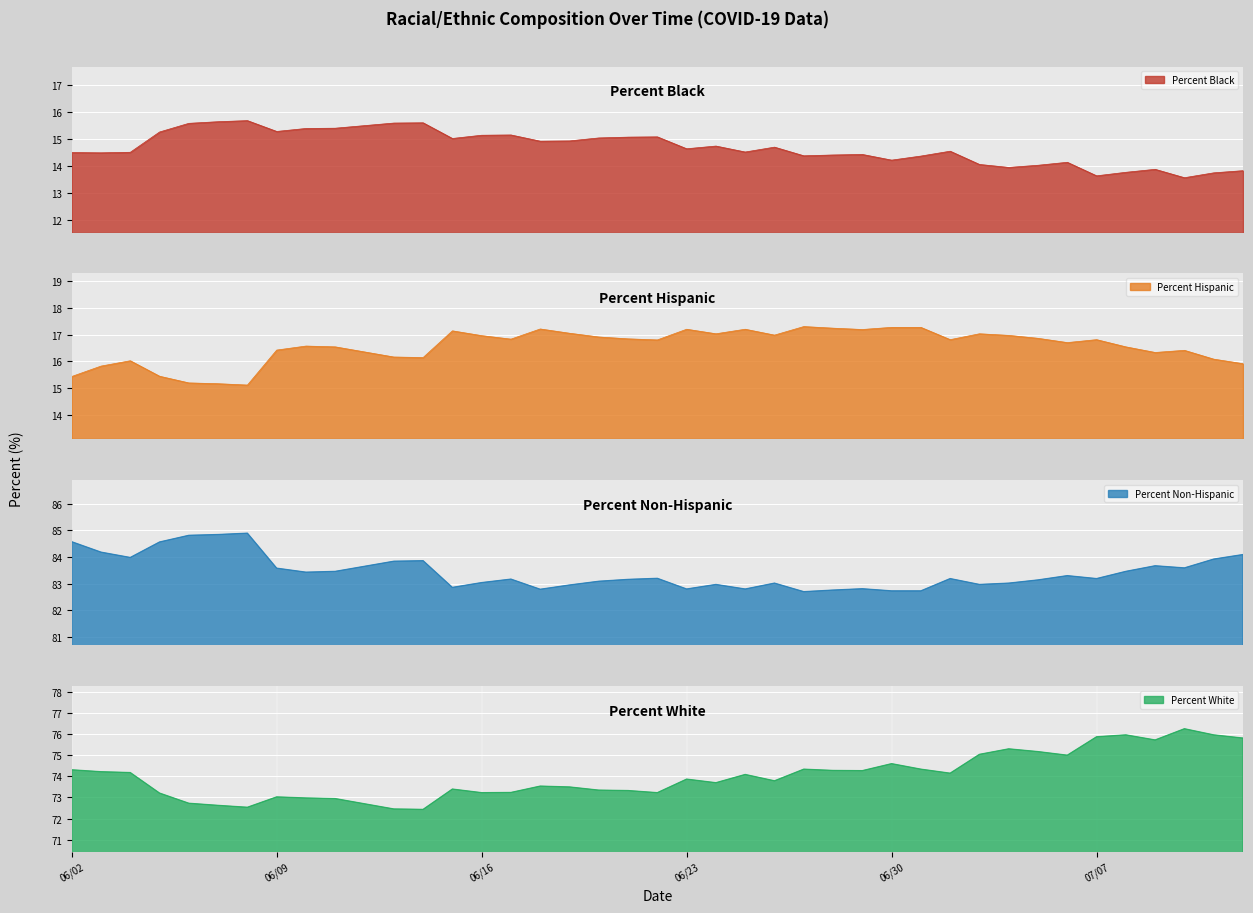

What is the label of the 32nd point from the right?

06/10/2020